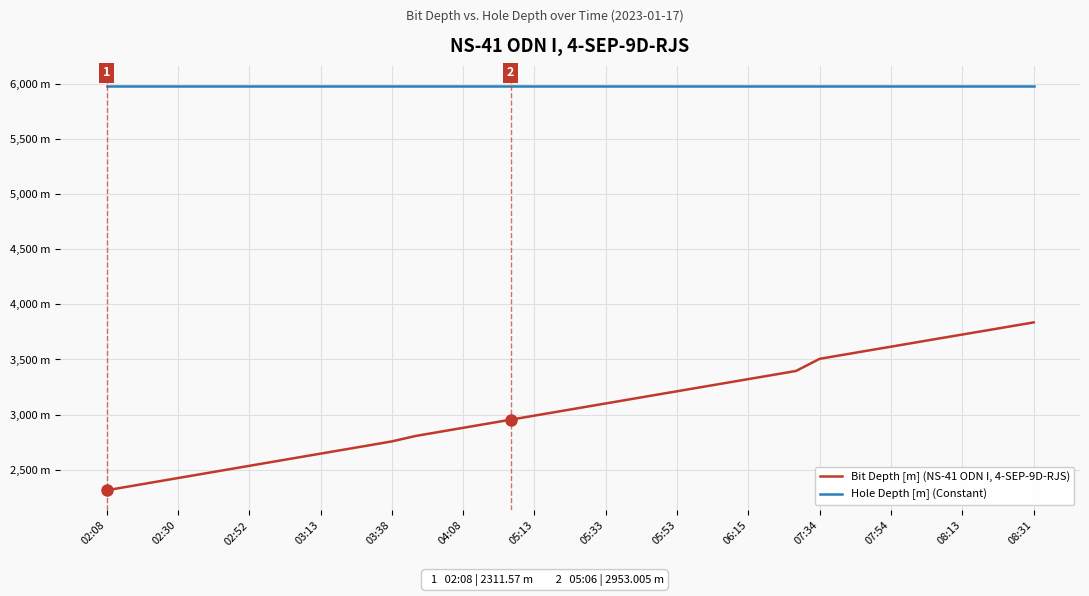

What are all the series names shown in the legend?

Bit Depth [m] (NS-41 ODN I, 4-SEP-9D-RJS), Hole Depth [m] (Constant)